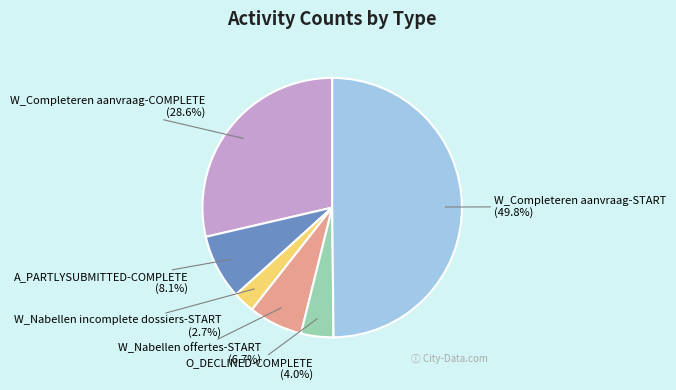

Does W_Completeren aanvraag-COMPLETE account for over 50% of the chart?

No